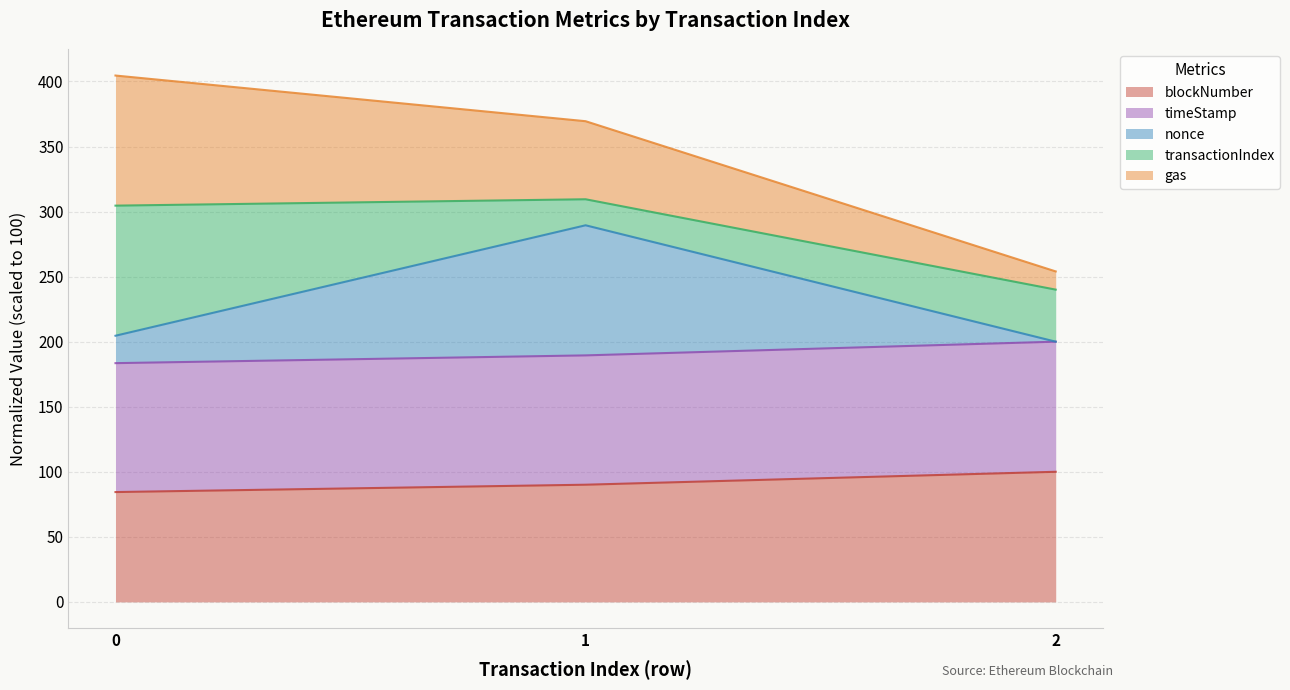

What is the total value across all series at 1?

369.5